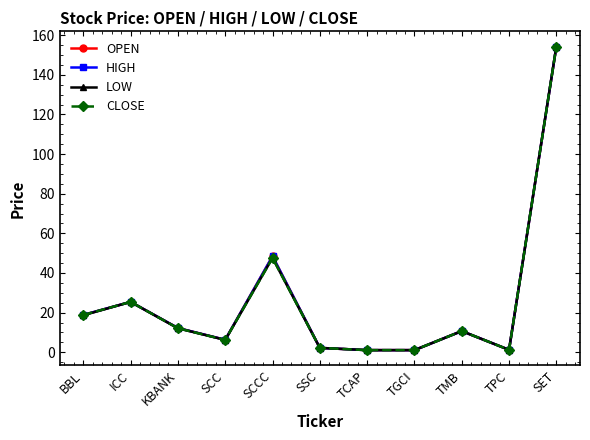

What position from the left is SCC?

4